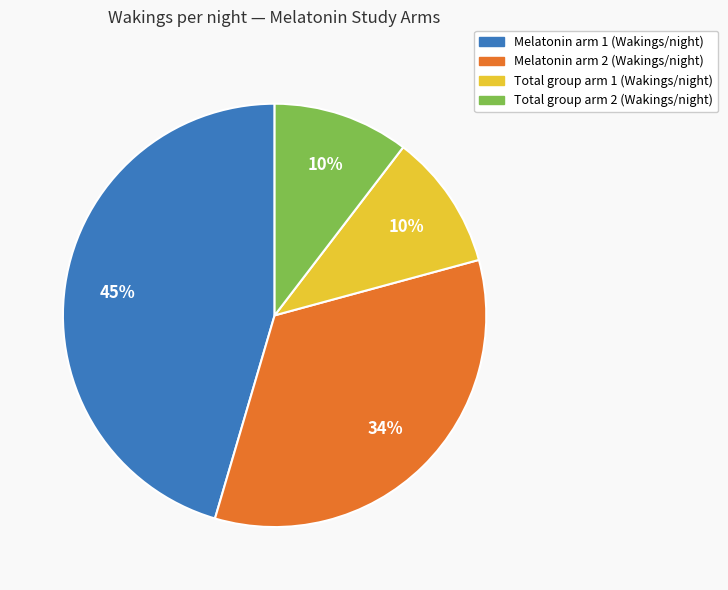

What percentage is the Total group arm 1 (Wakings/night) slice, to the nearest percent?

10%